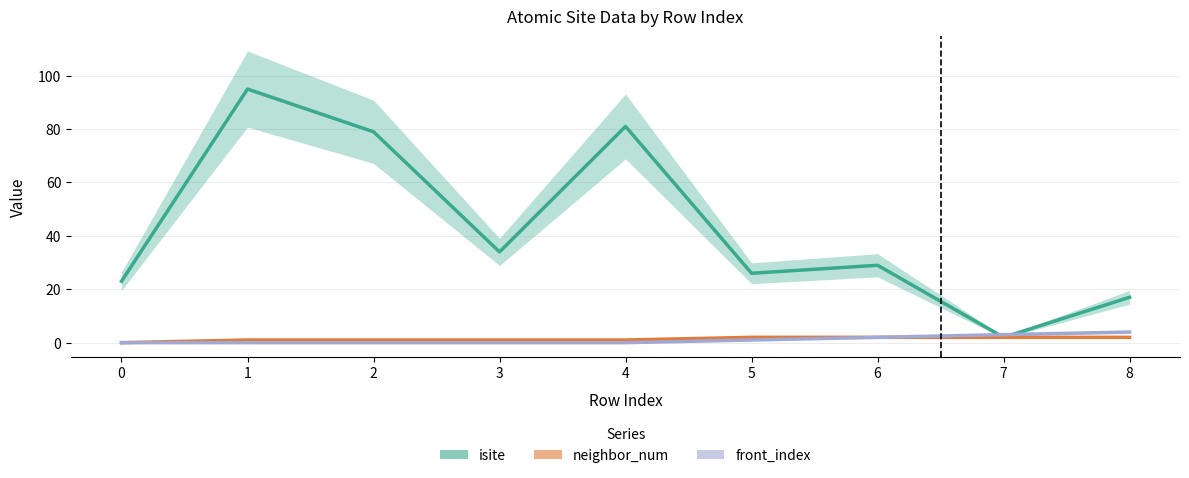

What is the difference between the maximum and minimum values in the neighbor_num series?

2